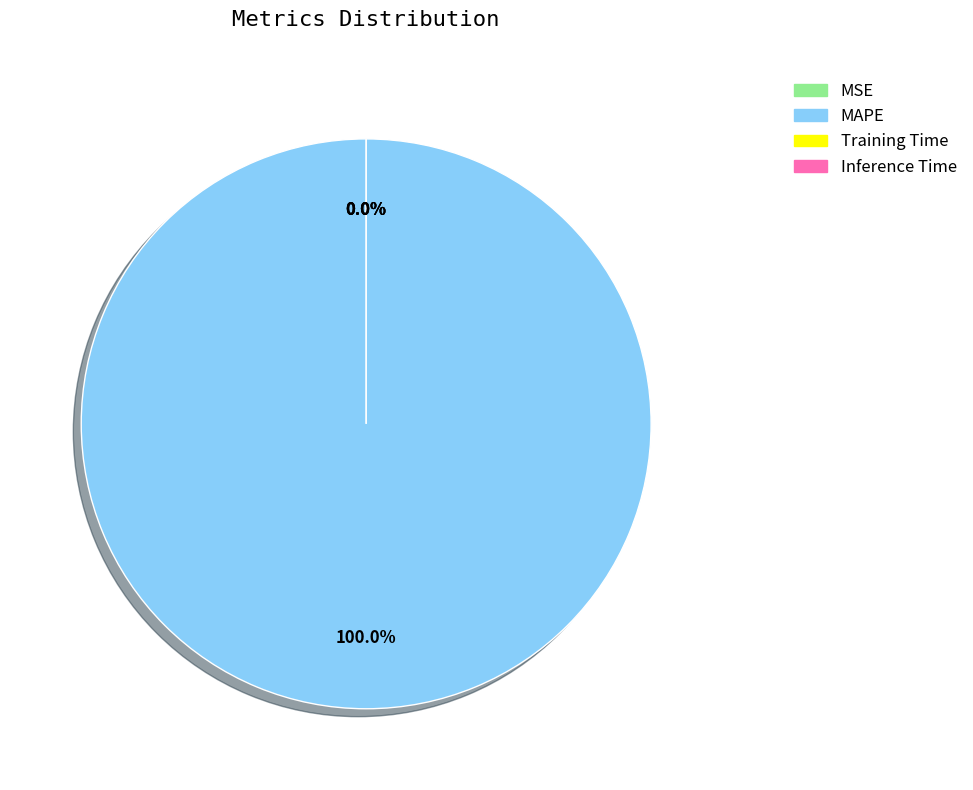

To the nearest percent, what is the average slice percentage?

25%